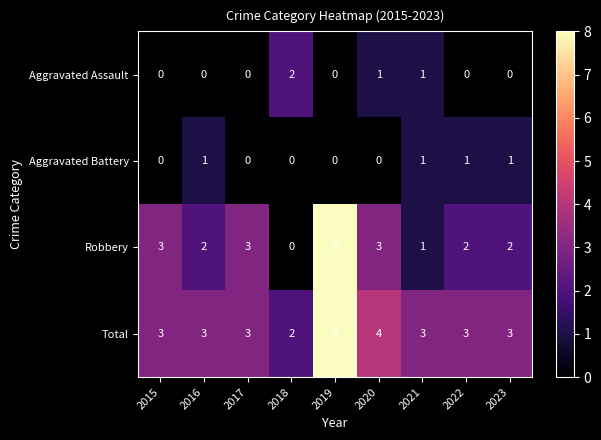

The Robbery series shows 1 at 2023. True or false?

False